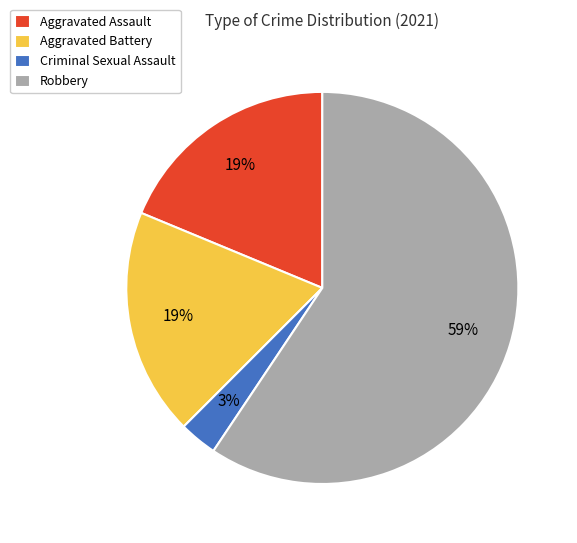

What percentage is the Criminal Sexual Assault slice, to the nearest percent?

3%